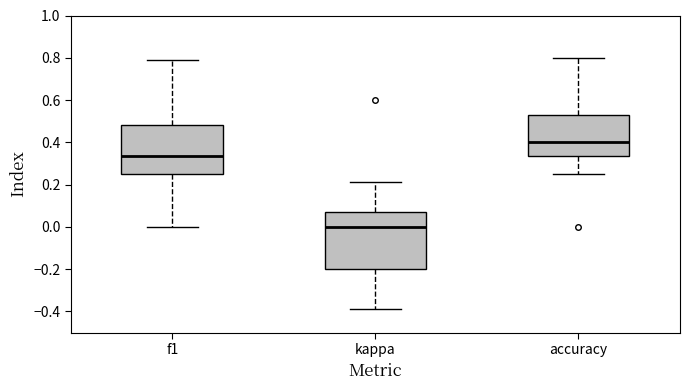

Where does the lower whisker of the box for kappa end on the y-axis? The values are not printed on the chart, so give them approximately, as read against the axis.

-0.38